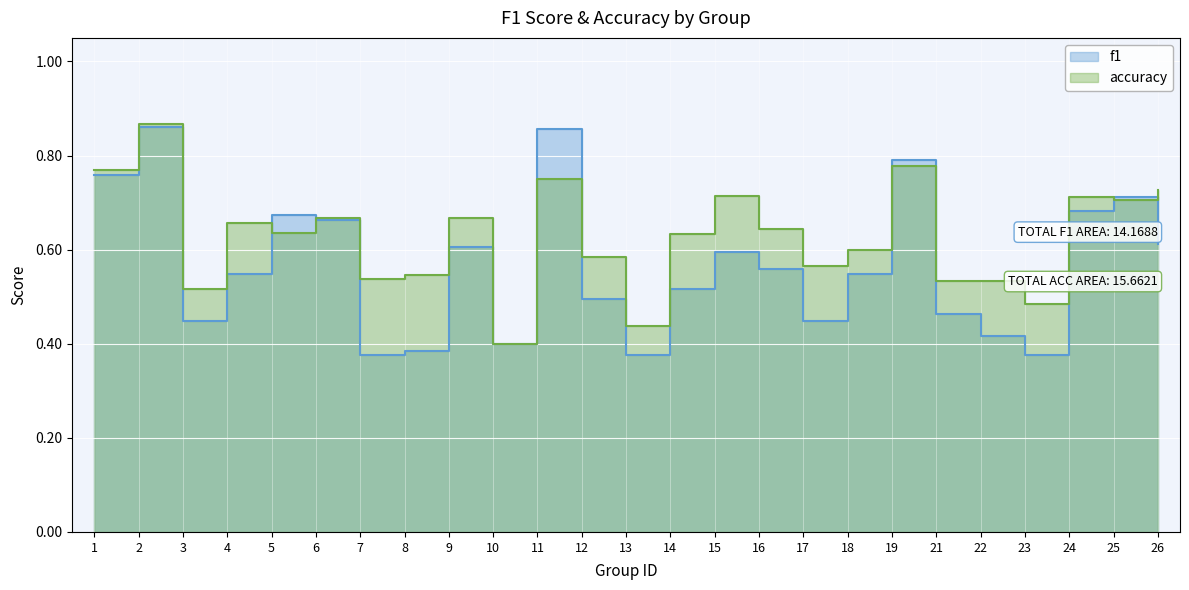

How many intersections are there between accuracy and f1?

7